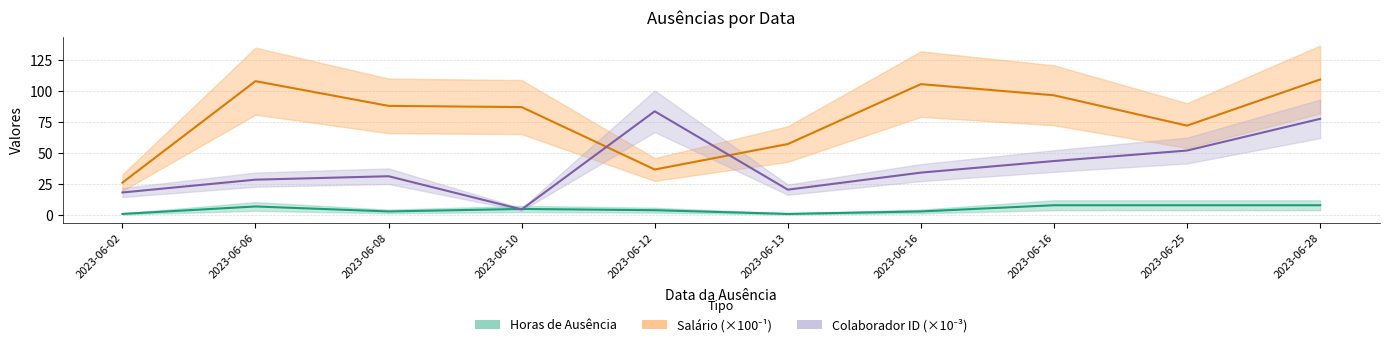

Reading right to left, extract all data points from this chart.

Horas_de_ausência: 2023-06-28=8.0	2023-06-25=8.0	2023-06-16=8.0	2023-06-16=3.0	2023-06-13=1.0	2023-06-12=4.0	2023-06-10=5.0	2023-06-08=3.0	2023-06-06=7.0	2023-06-02=1.0
Salário: 2023-06-28=109.3	2023-06-25=72.2	2023-06-16=96.6	2023-06-16=105.6	2023-06-13=57.3	2023-06-12=36.8	2023-06-10=87.1	2023-06-08=88.1	2023-06-06=108.0	2023-06-02=26.2
Colaborador_id: 2023-06-28=77.6	2023-06-25=52.1	2023-06-16=43.6	2023-06-16=34.3	2023-06-13=20.5	2023-06-12=83.7	2023-06-10=4.6	2023-06-08=31.4	2023-06-06=28.6	2023-06-02=18.3